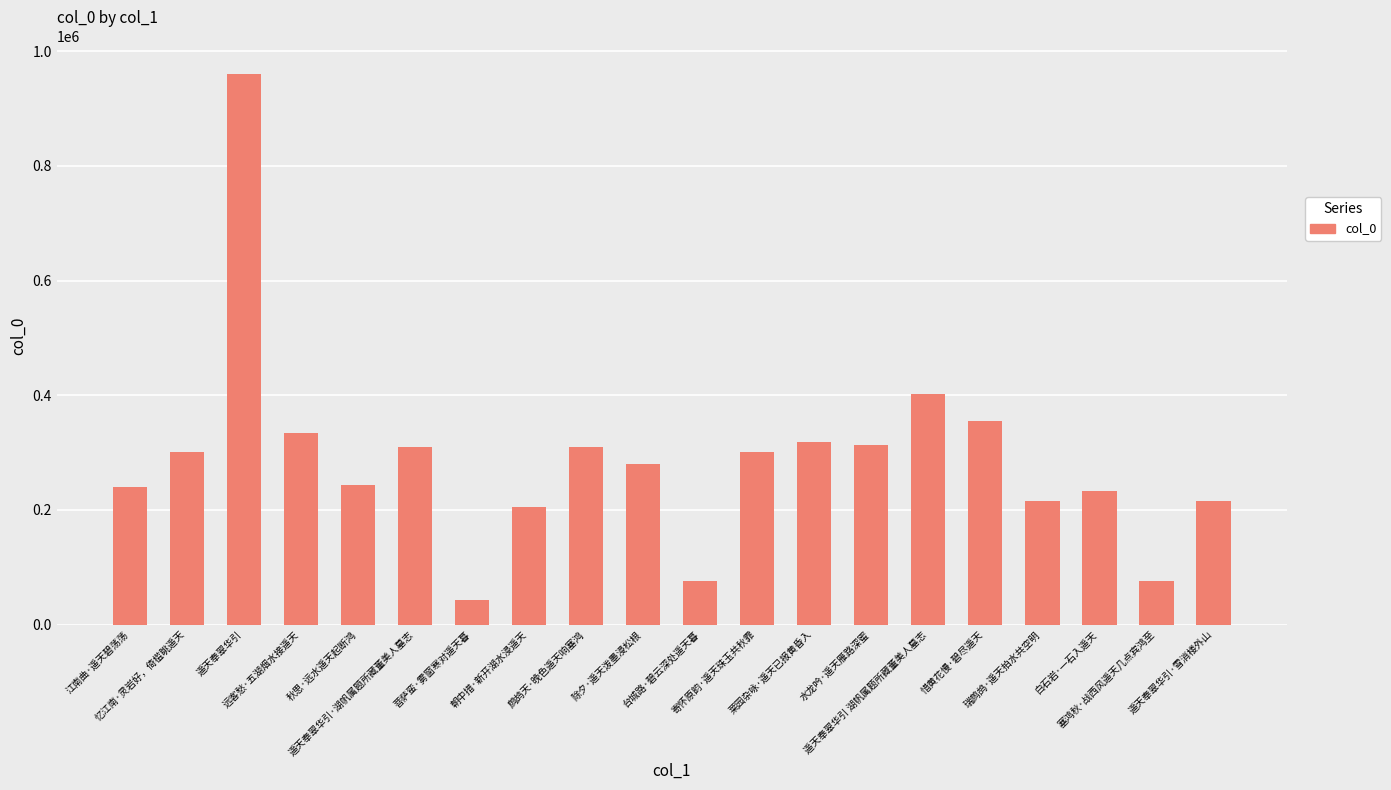

What is the minimum value shown in the chart?

42712